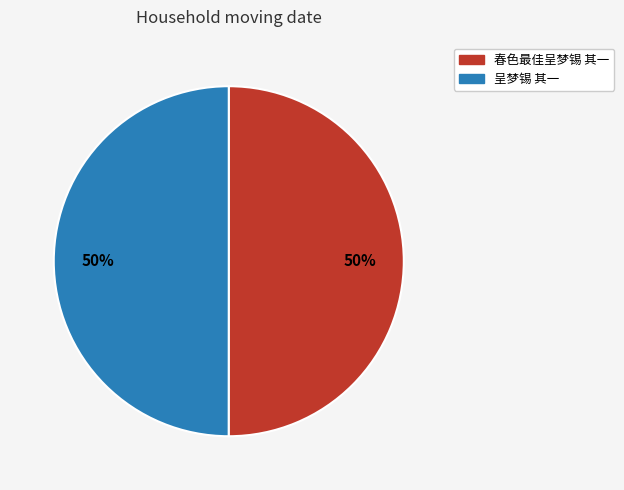

True or false: 呈梦锡 其一 accounts for 62% of the total.

False